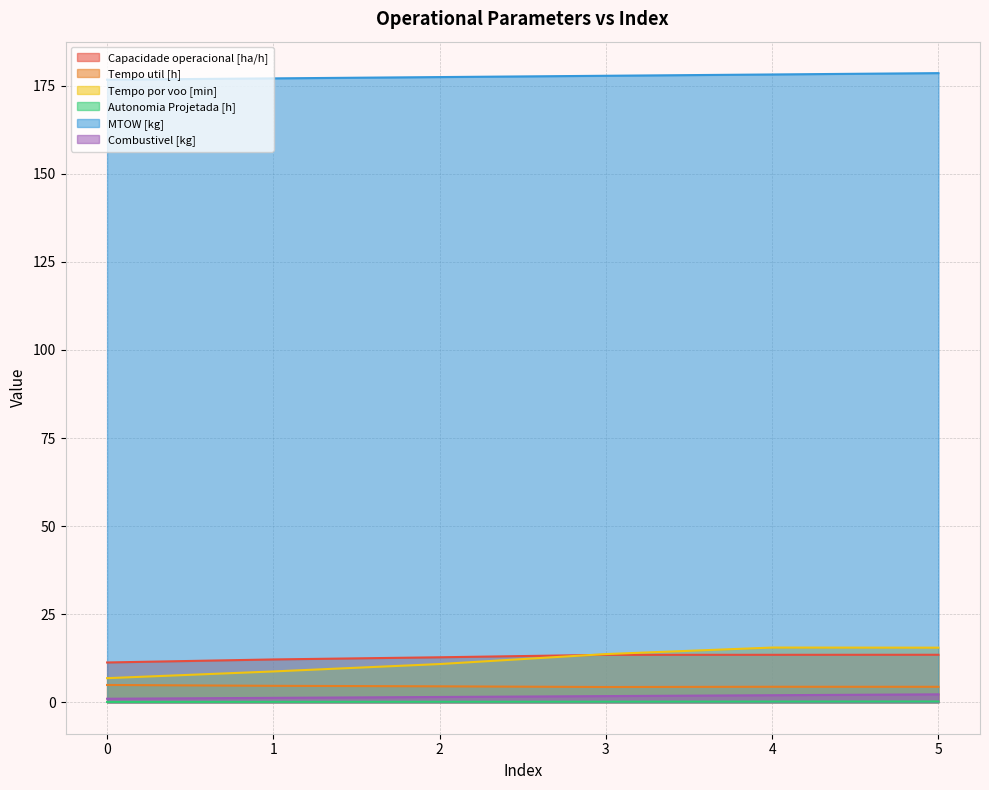

Which series has the widest spread of values?

Tempo por voo [min]